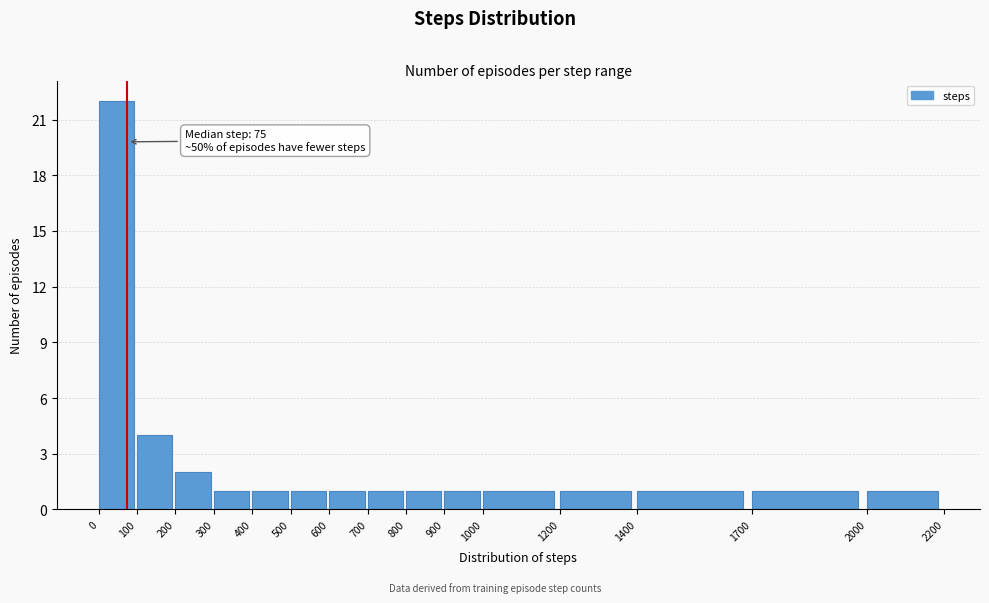

Which range on the x-axis has the tallest bar?

0 to 100